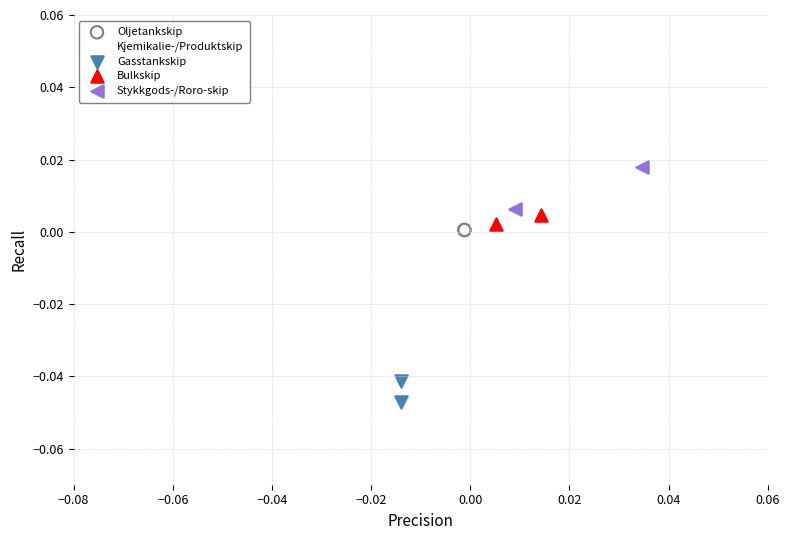

What are all the series names shown in the legend?

Oljetankskip, Kjemikalie-/Produktskip, Gasstankskip, Bulkskip, Stykkgods-/Roro-skip